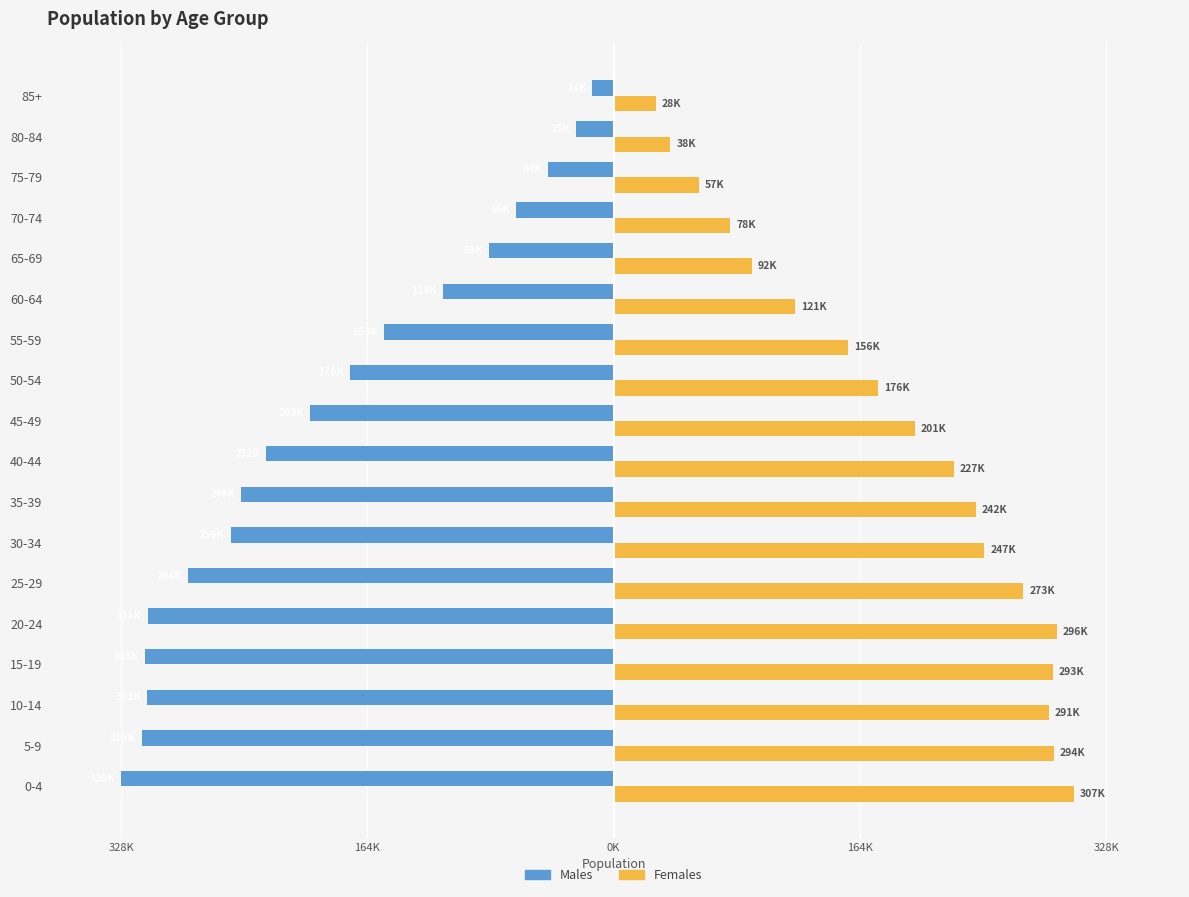

Which series has the largest range (max minus min)?

Males